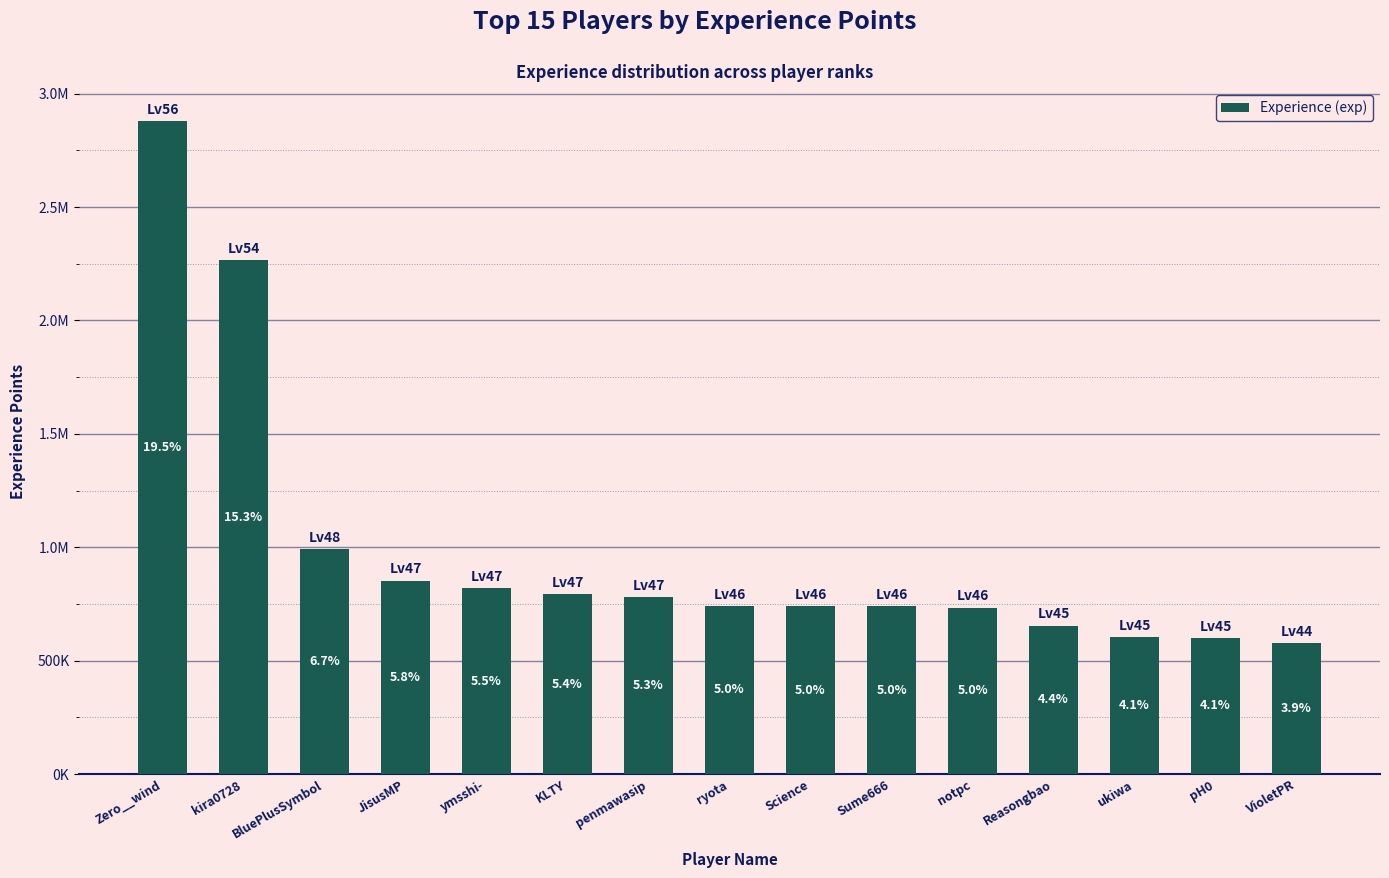

What is the greatest value displayed?

2880687